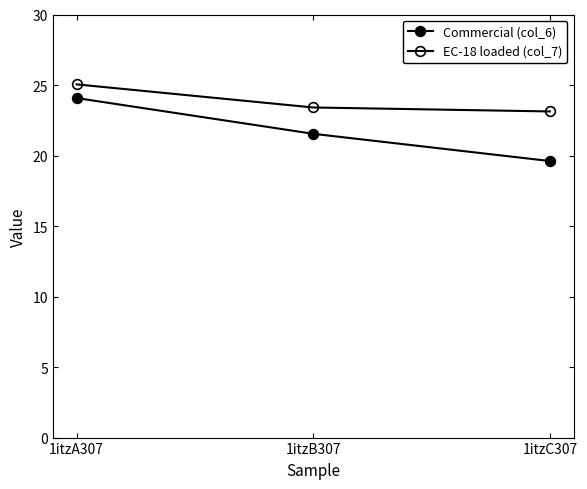

Count the number of categories in the chart.

3